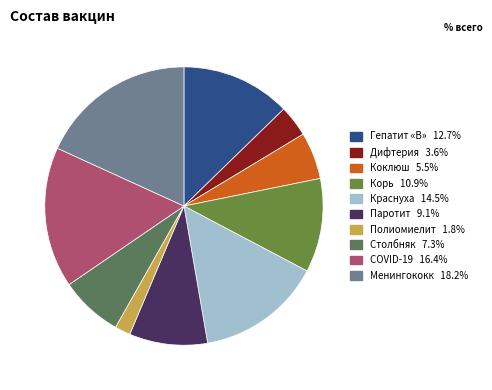

Which category has the smallest portion of the pie?

Полиомиелит